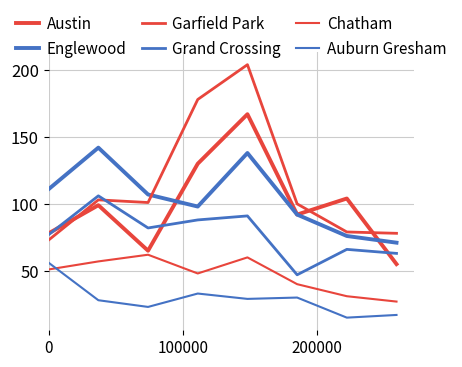

List the series in order of their peak value, highest first.

Garfield Park, Austin, Englewood, Grand Crossing, Chatham, Auburn Gresham